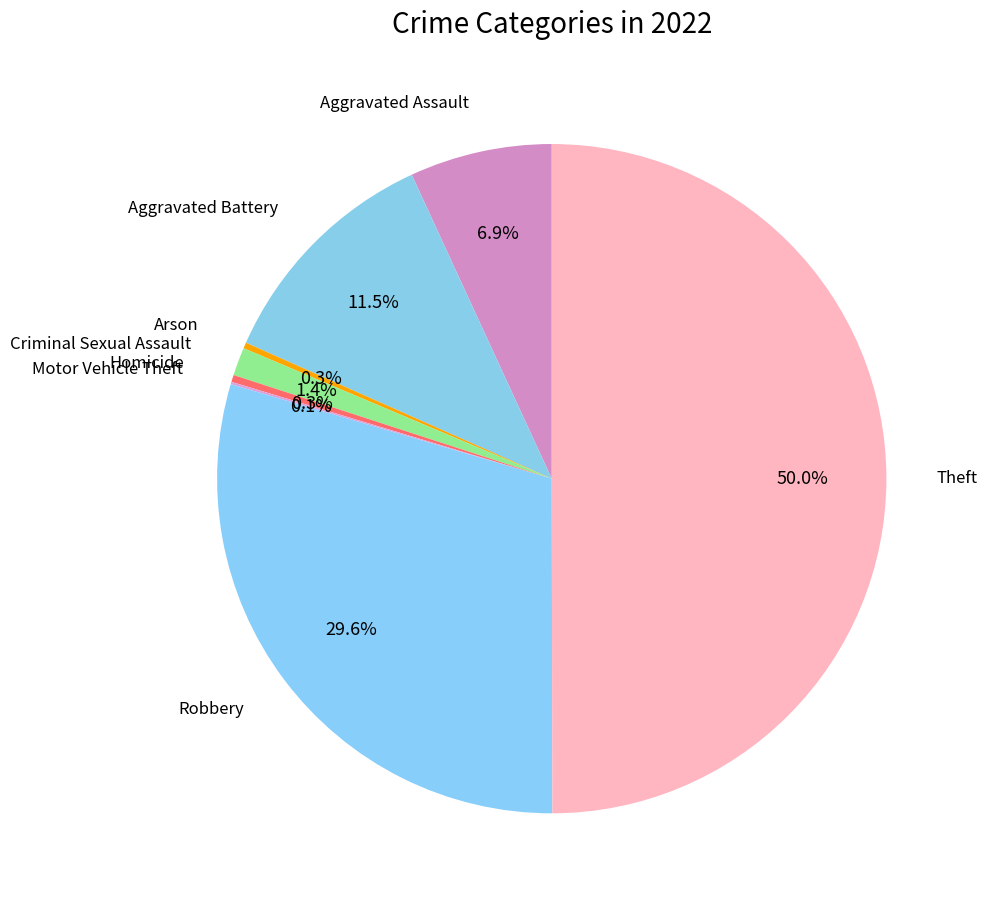

Between Arson and Criminal Sexual Assault, which is larger?

Criminal Sexual Assault